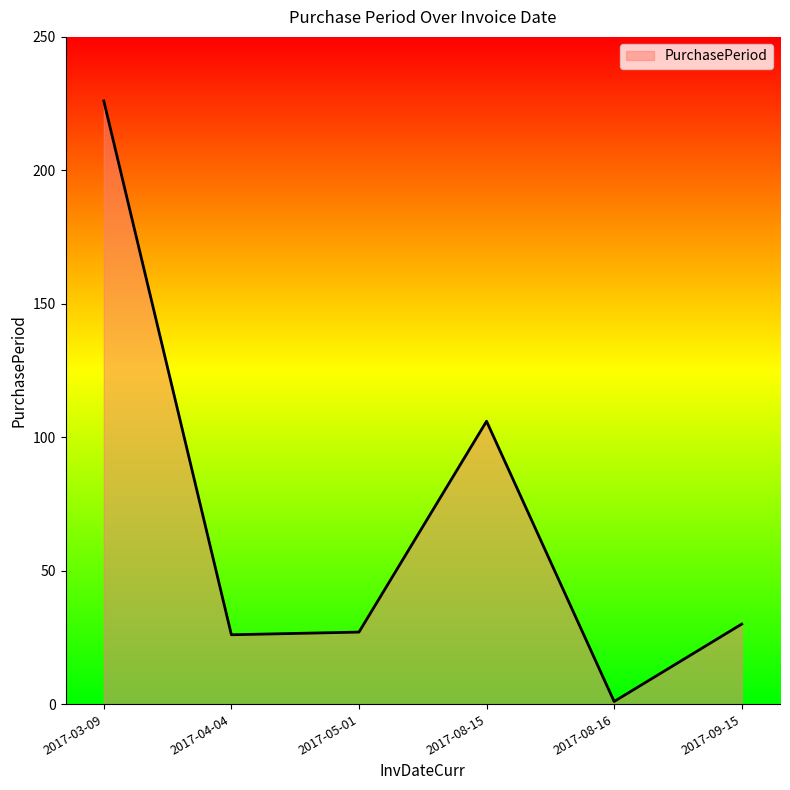

Reading left to right, list all the values displayed in this chart.

226	26	27	106	1	30